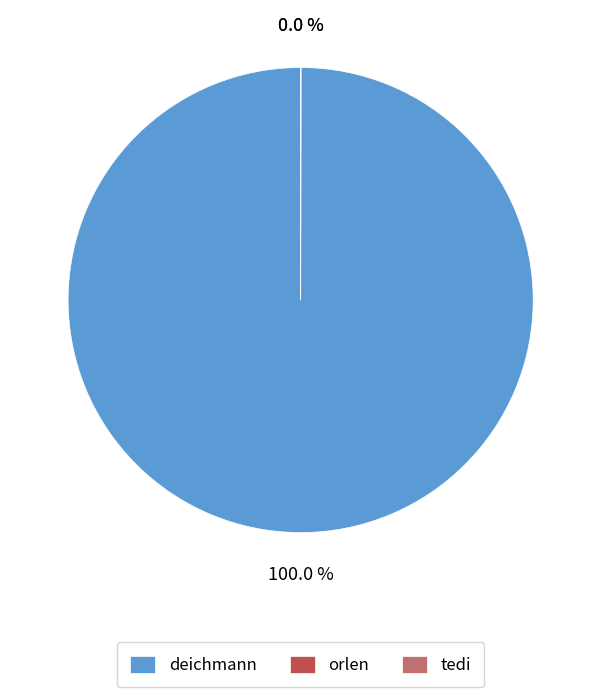

Which slice is the largest?

deichmann